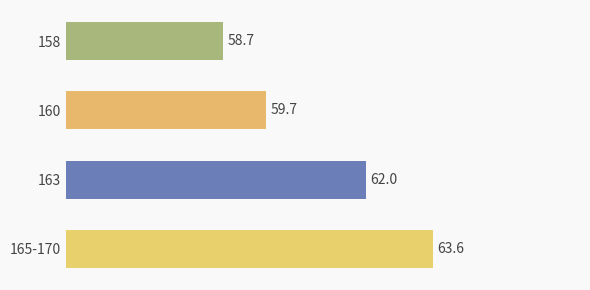

Does the chart contain stacked bars?

No